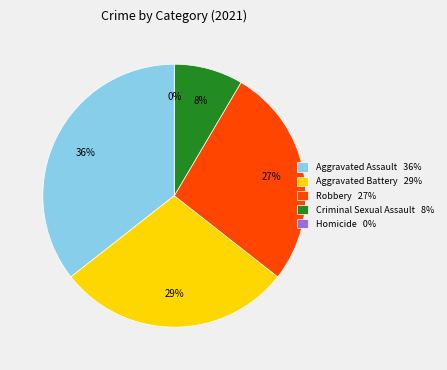

How many slices are in this pie chart?

5